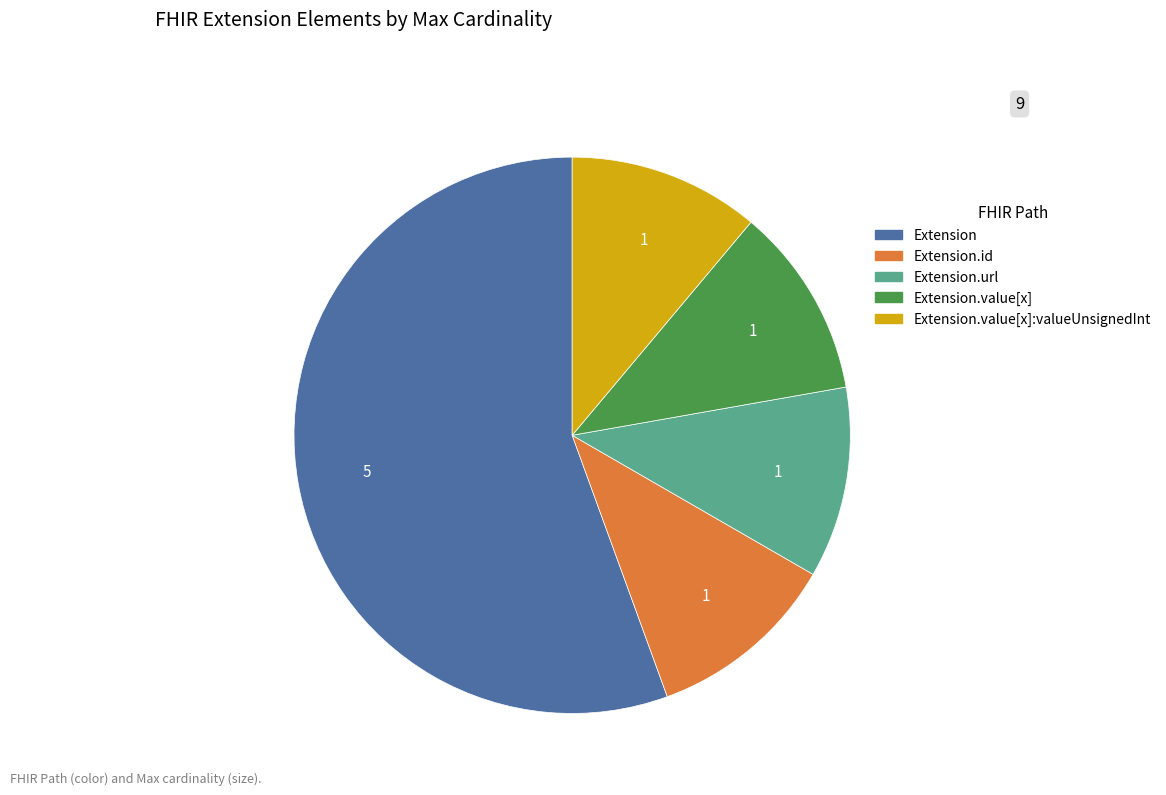

Is there a majority slice in this chart?

Yes